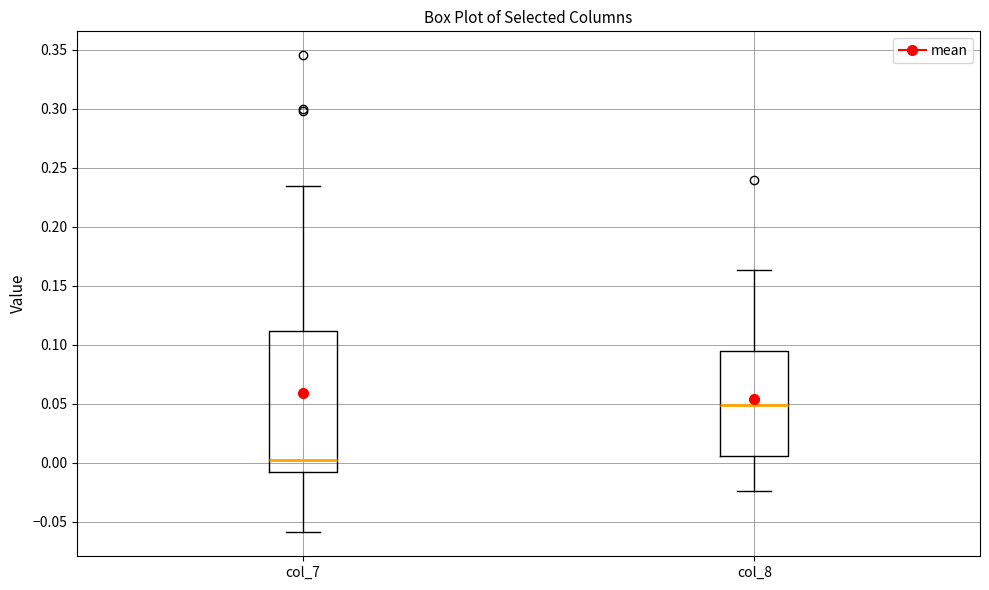

Reading left to right, transcribe this box plot: for each box, give where its median line is, the range the box spans, and where its two whiskers end, as read against the y-axis. The values are not printed on the chart, so give them approximately, as read against the axis.

col_7: median 0.000, box -0.010 to 0.110, whiskers -0.060 to 0.235
col_8: median 0.050, box 0.005 to 0.095, whiskers -0.025 to 0.165